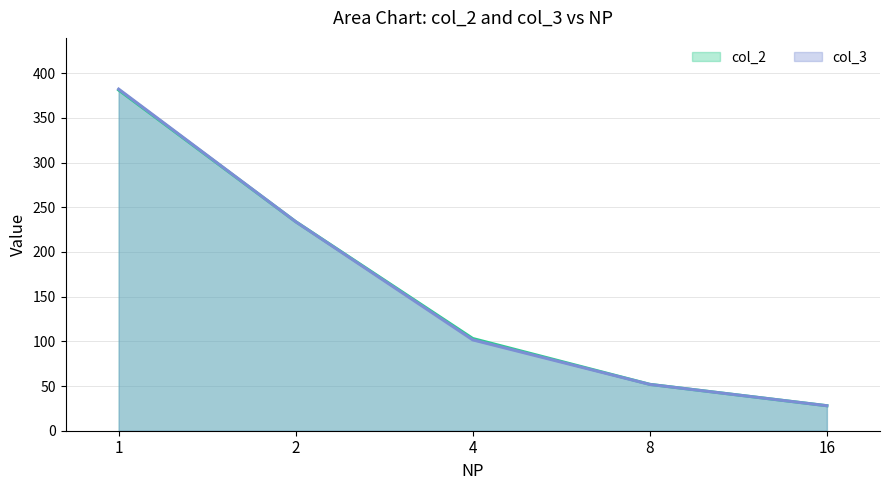

Which category has the highest value in the col_3 series?

1